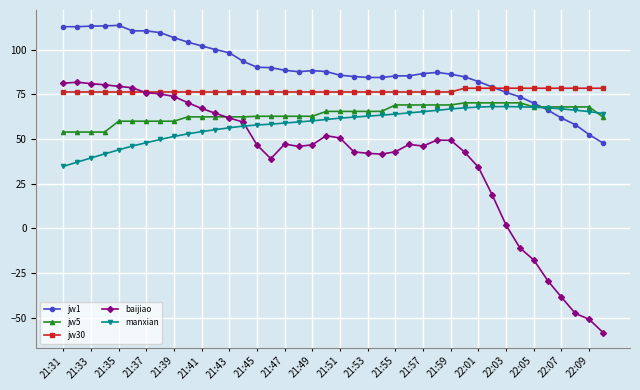

Which series has the largest total across all categories?

jw1